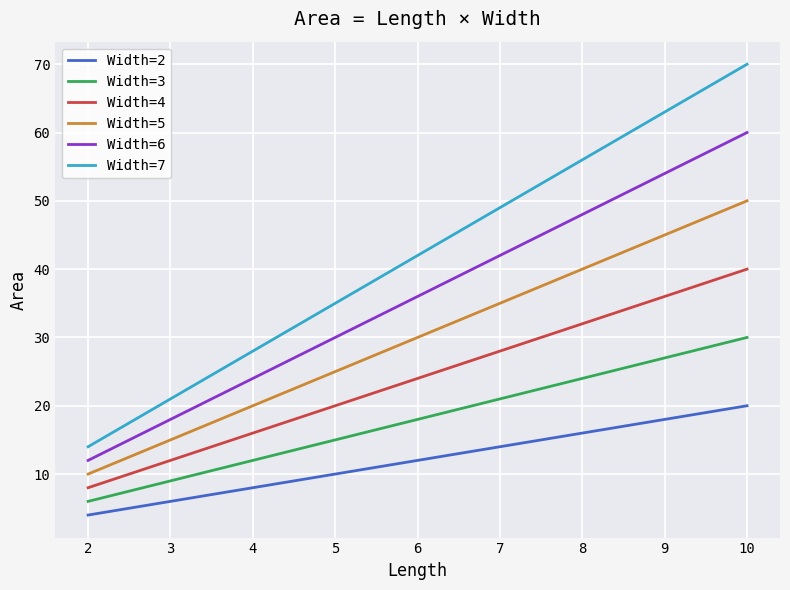

True or false: Width=5 has a value of 19 at 6.

False